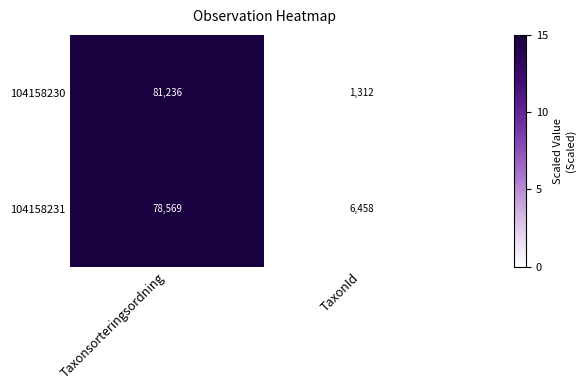

Which series has the largest total across all categories?

104158231